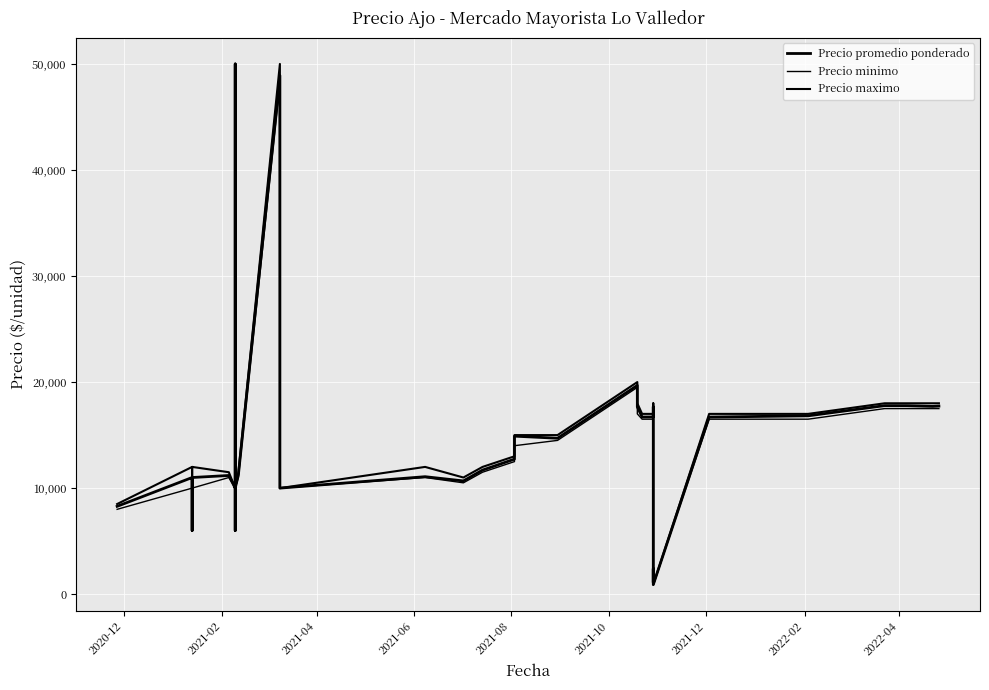

Is it true that Precio maximo equals 29755 at 24?

False